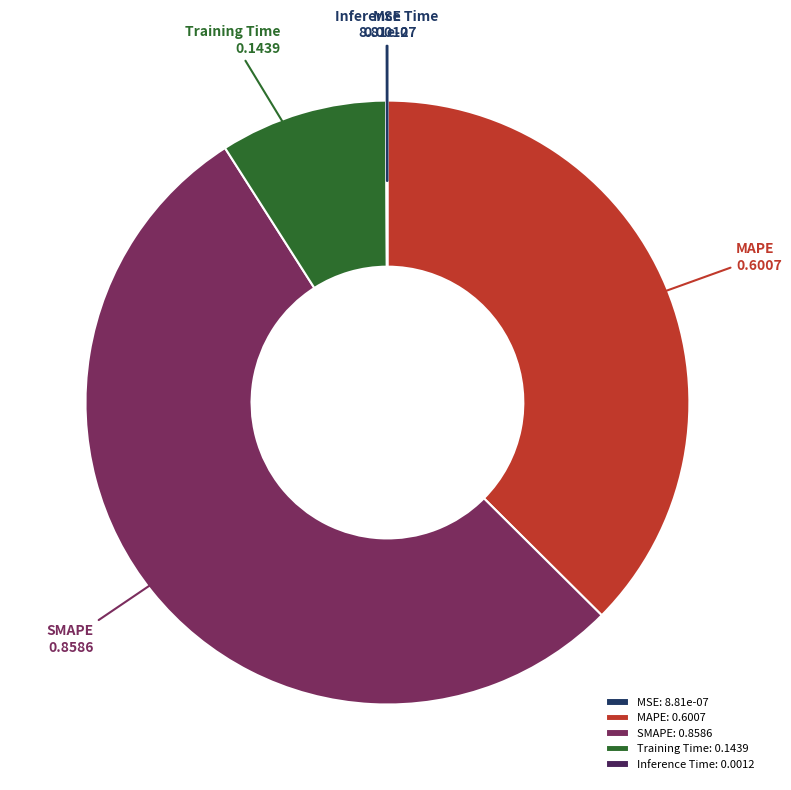

The SMAPE slice represents 42% of the pie. True or false?

False